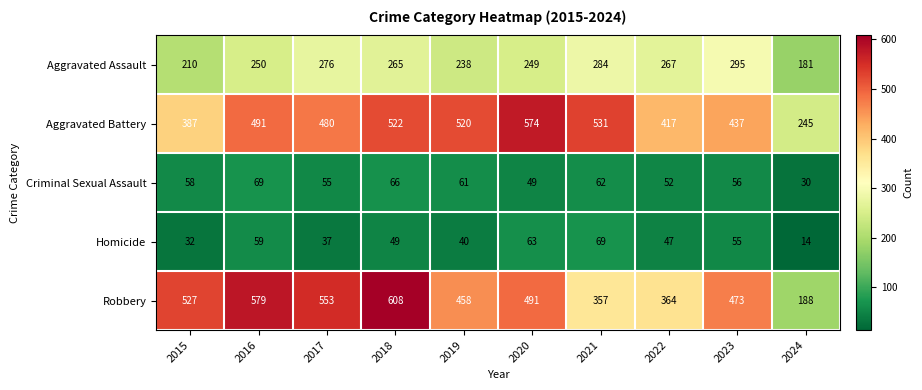

What is the total value across all series at 2015?

1214